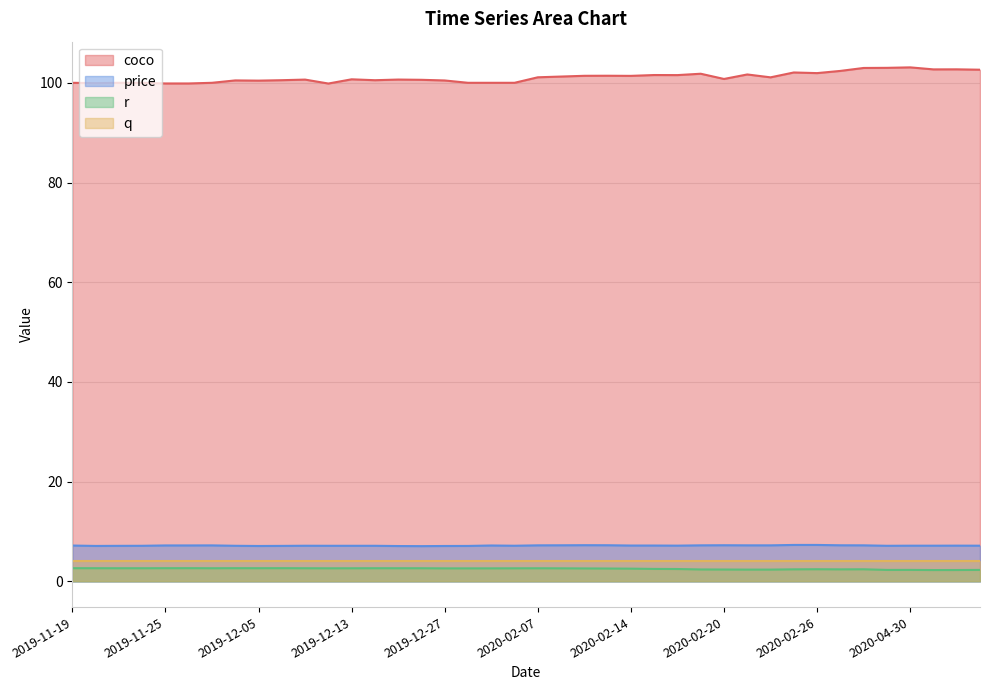

At which category does price reach its first local peak?

2019-11-28